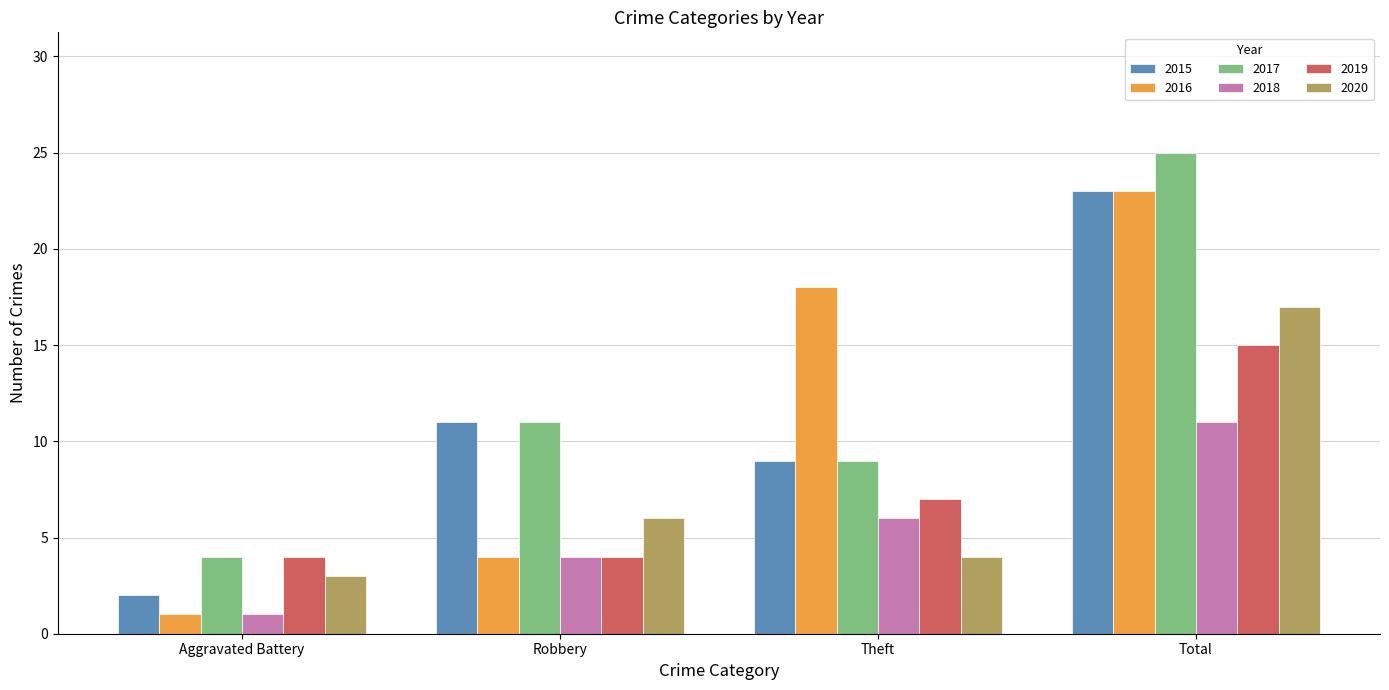

Which series has the largest total across all categories?

2017